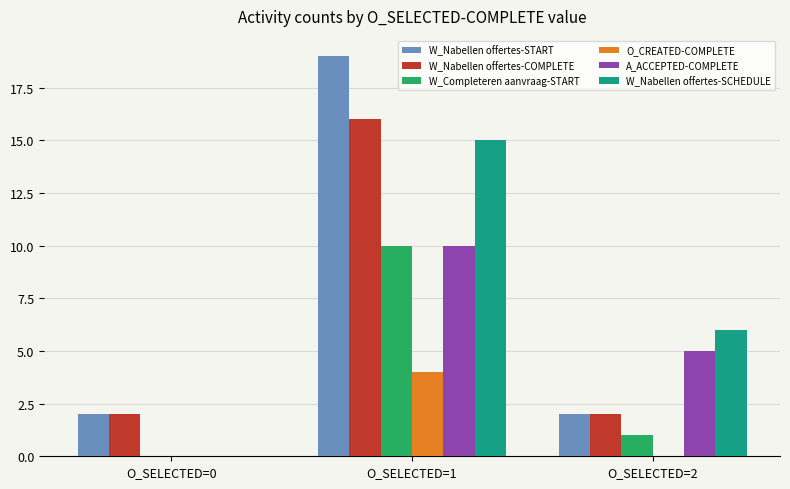

Reading right to left, what are all the values shown in this chart?

W_Nabellen offertes-START: 2	19	2
W_Nabellen offertes-COMPLETE: 2	16	2
W_Completeren aanvraag-START: 1	10	0
O_CREATED-COMPLETE: 0	4	0
A_ACCEPTED-COMPLETE: 5	10	0
W_Nabellen offertes-SCHEDULE: 6	15	0